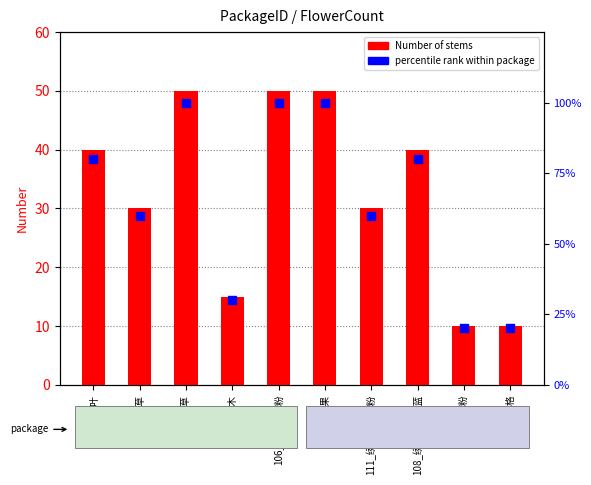

At how many categories does at least one series exceed 28?

7